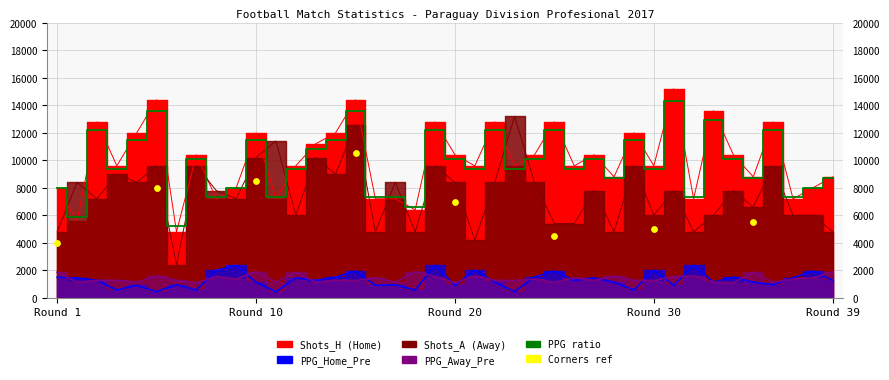

Which series contains the lowest Y value?

PPG_Home_Pre